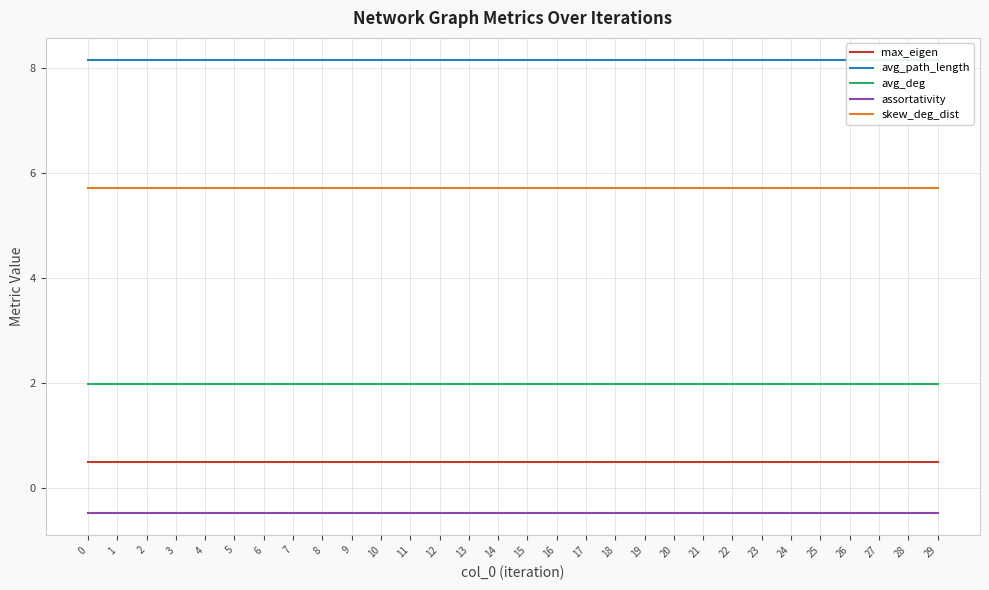

What is the sum of the assortativity values at 19 and 3?

-0.9